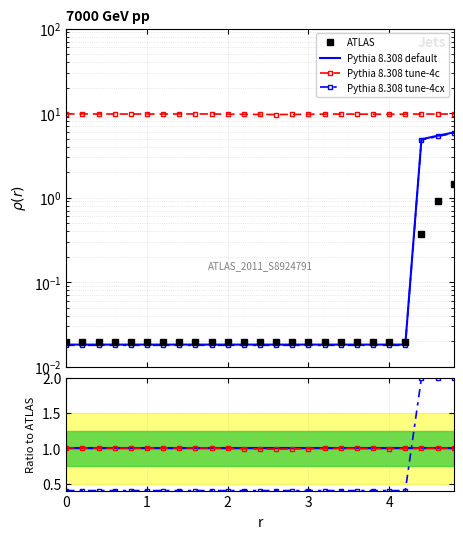

Which series has the largest total across all categories?

Pythia 8.308 tune-4c